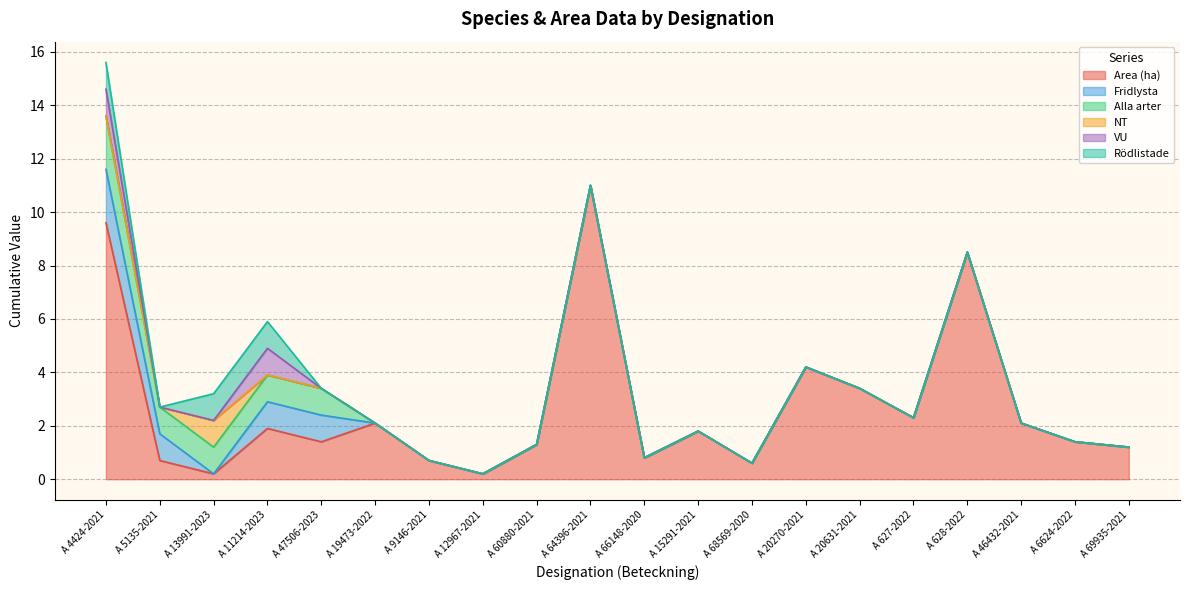

How many categories are shown in the chart?

20